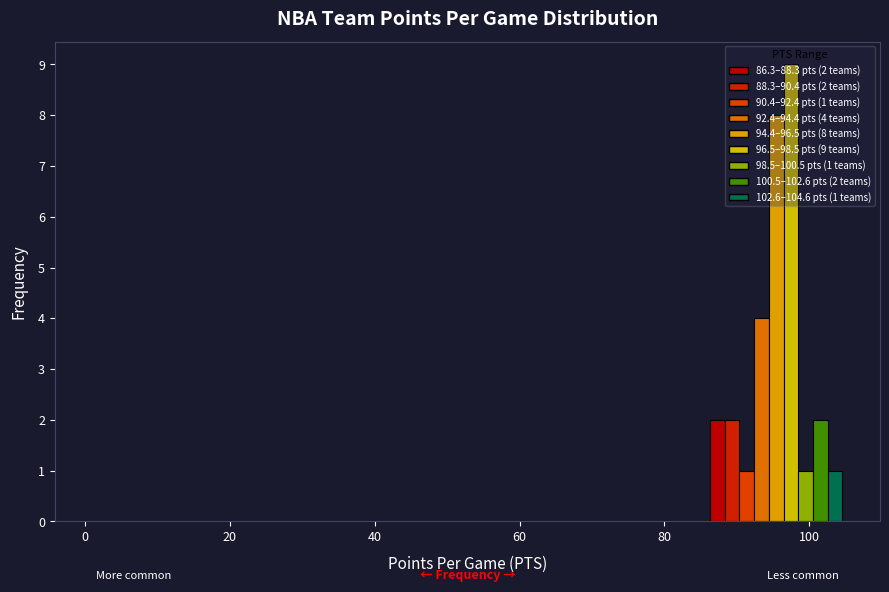

Around what value on the x-axis is the tallest bar? Give the approximate position of its centre, as read against the axis.

98